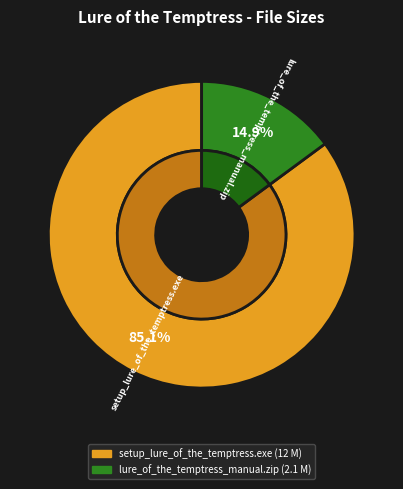

Approximately how many times larger is the value at lure_of_the_temptress_manual.zip compared to setup_lure_of_the_temptress.exe?

0.2